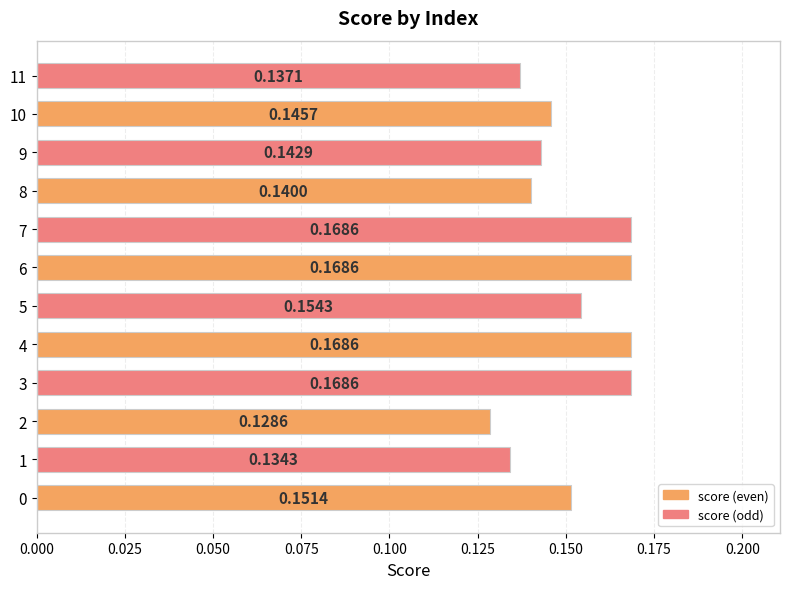

What is the sum of the values at 0 and 9?

0.3